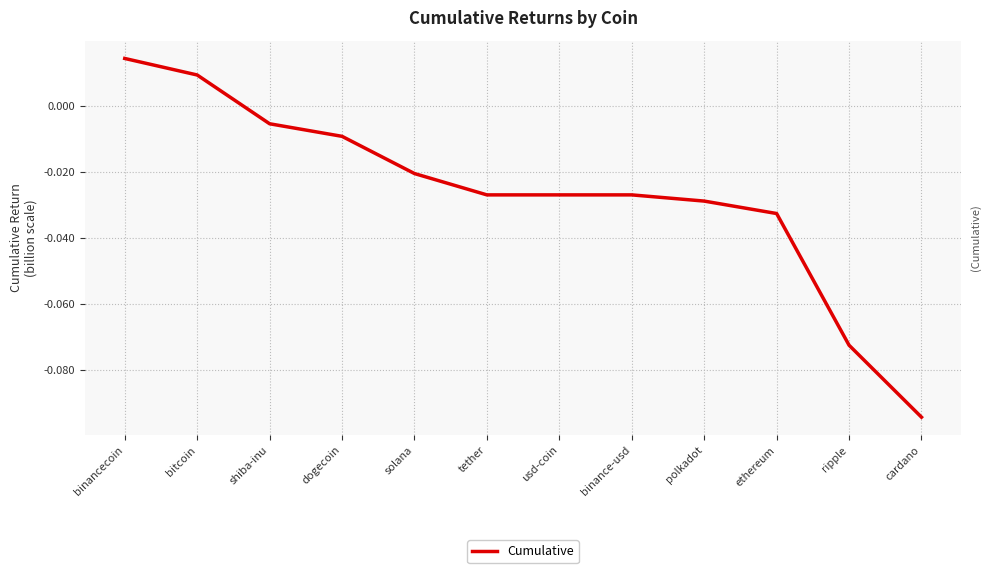

What is the sum of all values?

-0.3